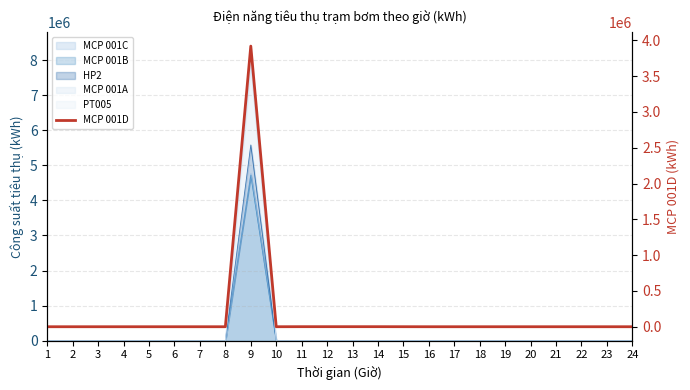

Reading right to left, list all the values displayed in this chart.

0.0	0.0	0.0	0.0	0.0	0.0	0.0	0.0	0.0	376.8	752.8	753.0	753.0	795.0	134.0	3919146.5	0.0	0.0	0.0	0.0	0.0	0.0	0.0	0.0